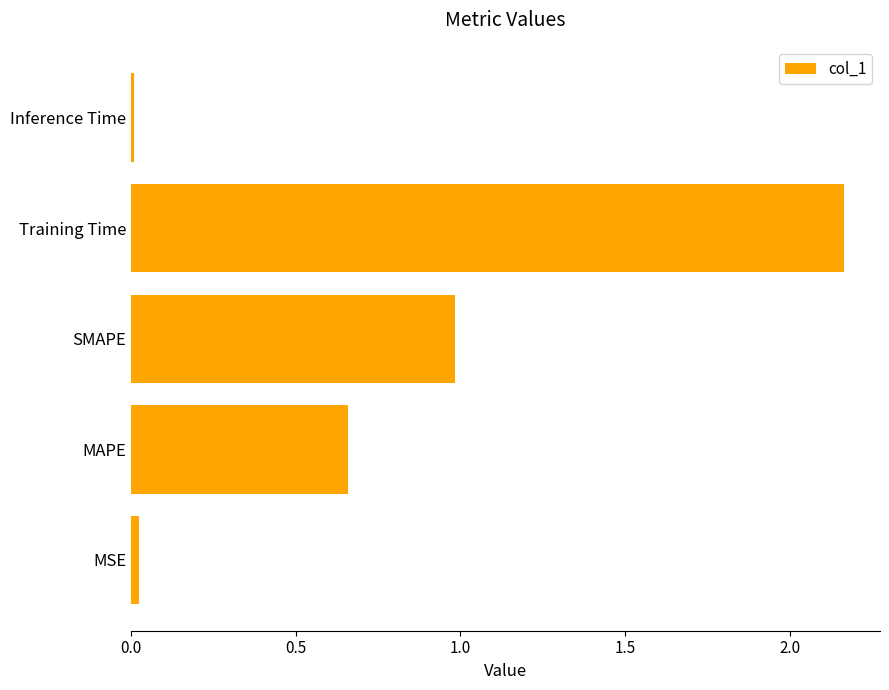

At which category does the chart reach its peak across all series?

Training Time